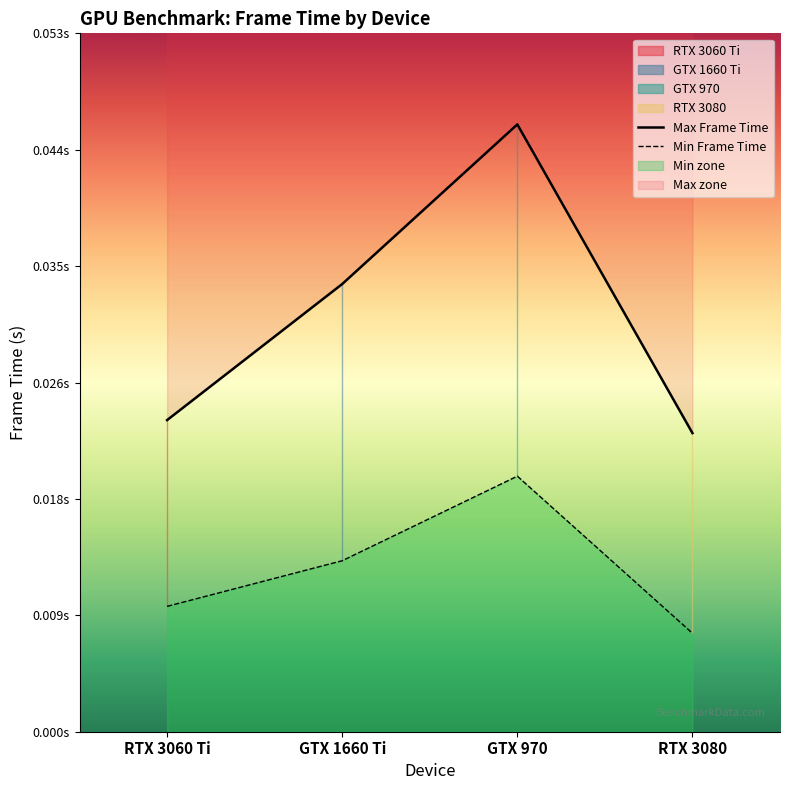

At which category is the sum across all series the highest?

GTX 970